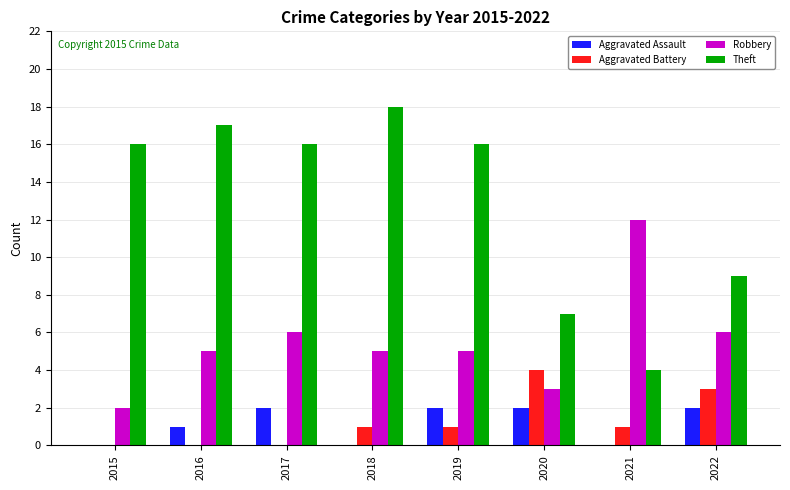

Which series has the largest total across all categories?

Theft